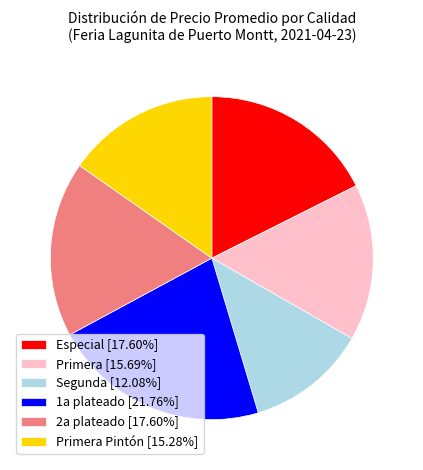

Does Primera Pintón [15.28%] represent more than half of the total?

No